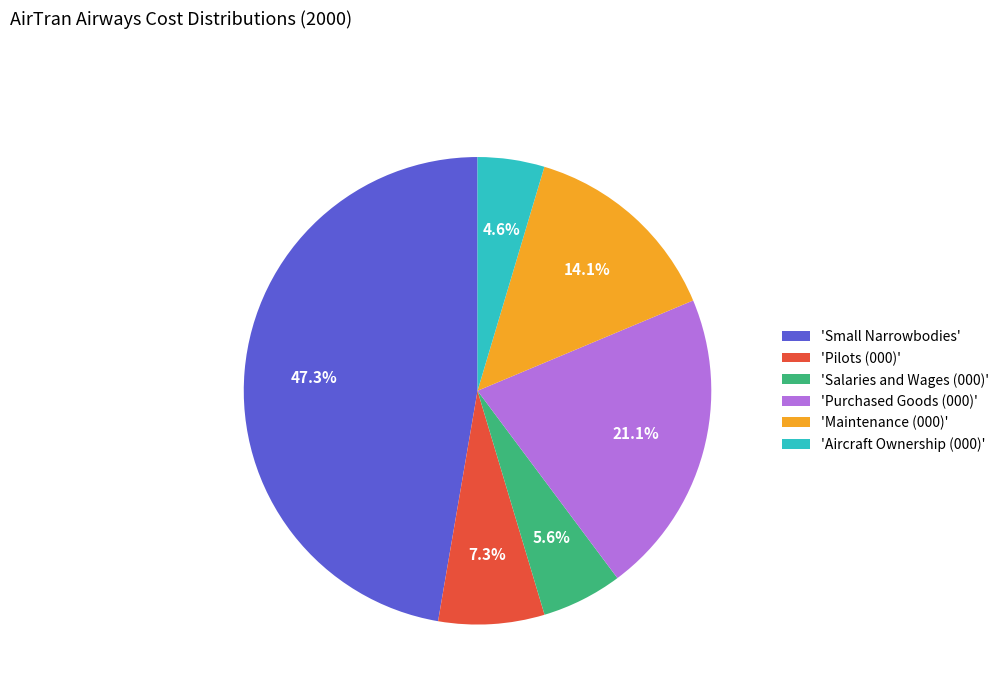

What is the ratio of the value at 'Pilots (000)' to the value at 'Maintenance (000)'?

0.5